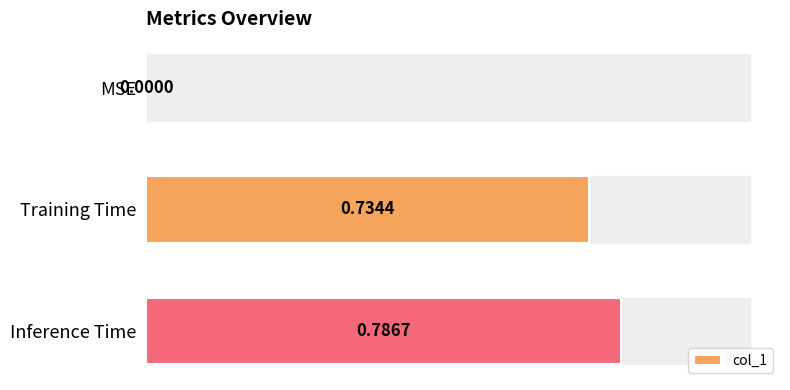

Between Inference Time and MSE, which is larger?

Inference Time